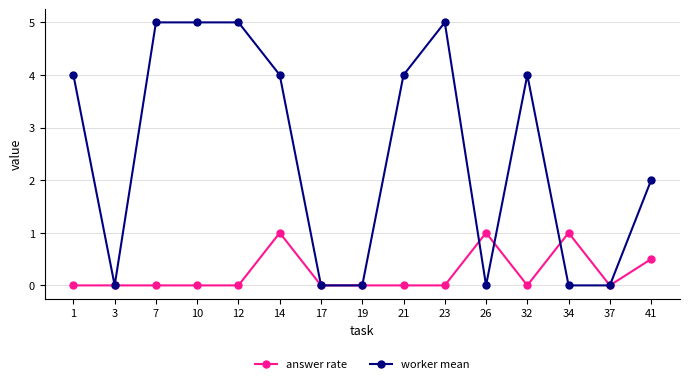

Rank the series by their average value, from lowest to highest.

answer rate, worker mean